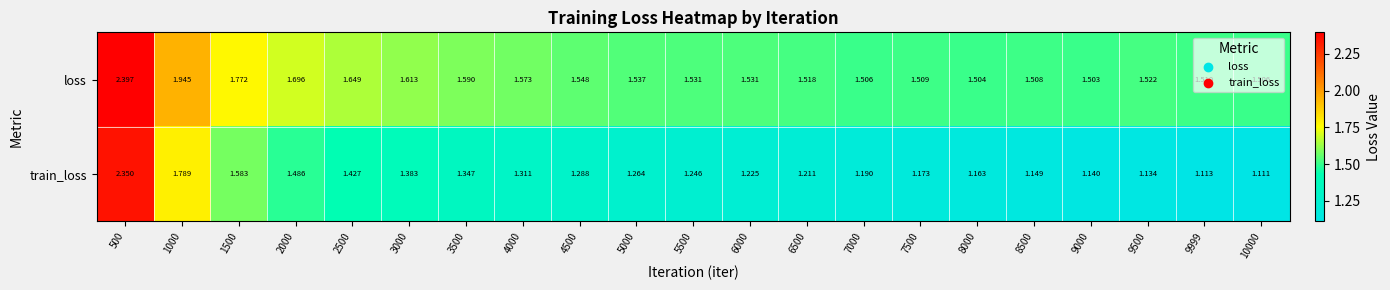

Which series has the widest spread of values?

train_loss